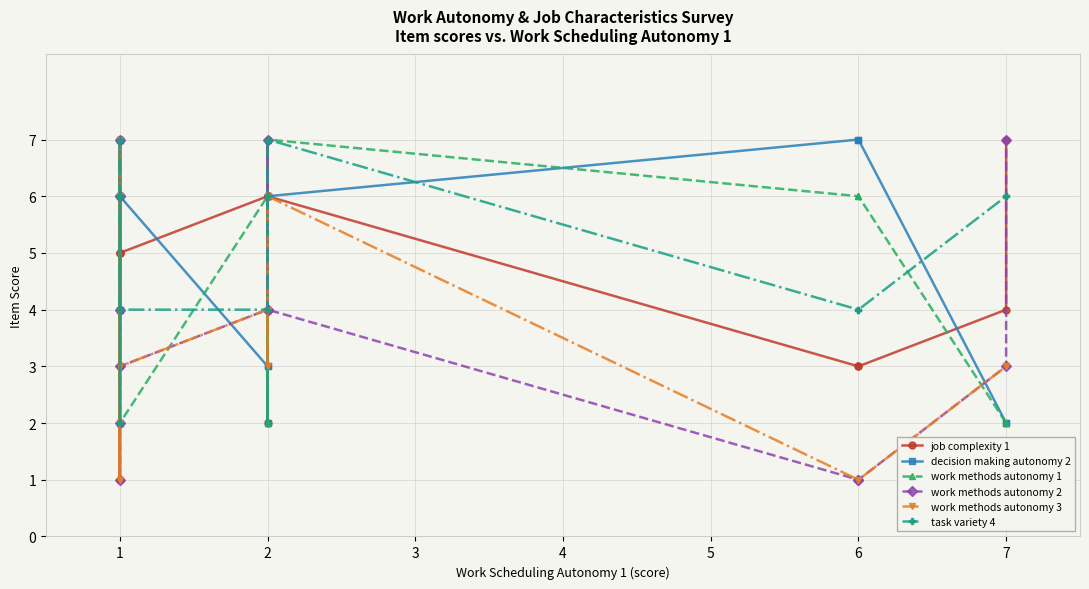

True or false: work methods autonomy 1 and work methods autonomy 2 cross at least once.

True